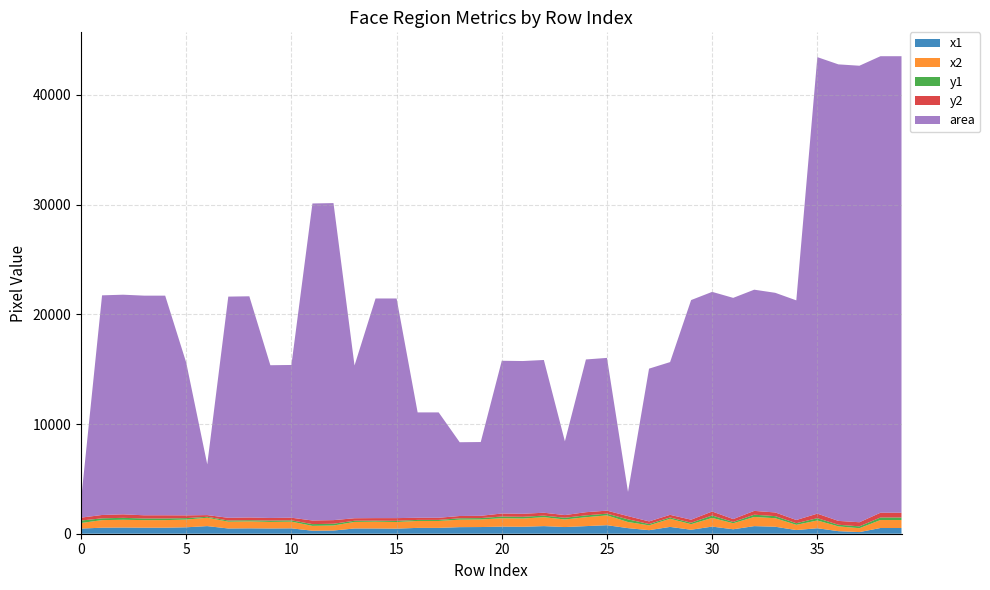

Reading left to right, transcribe all the data shown in this chart.

x1: 469	550	564	550	550	586	694	478	492	479	491	273	290	479	478	464	533	533	600	609	646	634	694	609	694	777	510	323	622	363	650	406	693	636	335	501	233	150	522	522
x2: 508	691	706	691	691	704	762	620	634	597	609	443	460	597	620	605	631	631	682	691	764	752	812	691	812	895	557	441	740	505	792	548	835	777	476	705	437	354	726	726
y1: 225	163	178	149	149	133	87	106	106	121	121	160	160	109	92	106	97	97	126	126	157	157	145	159	169	157	245	121	121	135	221	120	206	192	149	210	148	169	231	231
y2: 265	305	319	291	291	251	155	248	248	239	239	330	330	227	233	248	195	195	208	208	275	275	263	241	287	275	292	239	239	276	362	262	348	334	291	414	352	373	435	435
area: 1560	20022	20022	20022	20022	13924	4624	20164	20164	13924	13924	28900	28900	13924	20022	20022	9604	9604	6724	6724	13924	13924	13924	6724	13924	13924	2209	13924	13924	20022	20022	20164	20164	20022	20022	41616	41616	41616	41616	41616